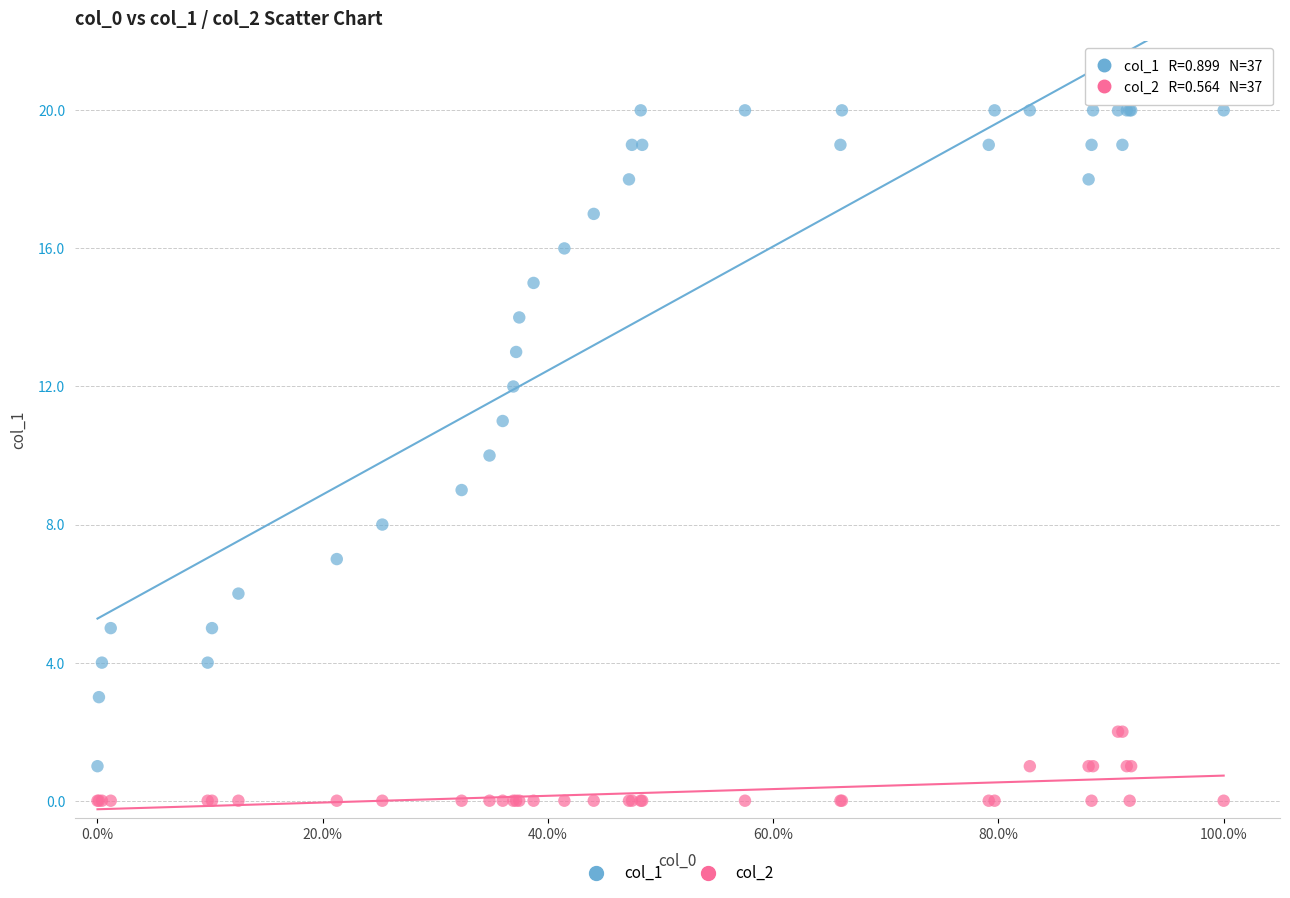

Which series reaches the minimum Y coordinate?

col_2